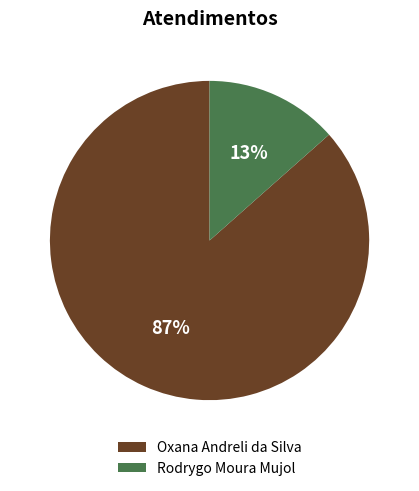

How many slices are in this pie chart?

2